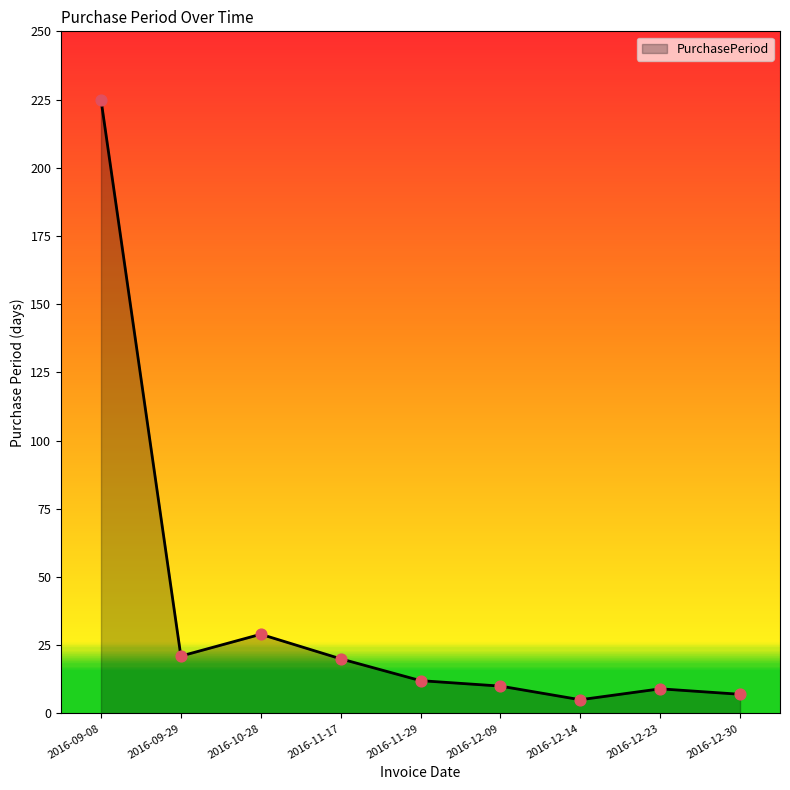

Between 2016-12-30 and 2016-12-14, which is larger?

2016-12-30